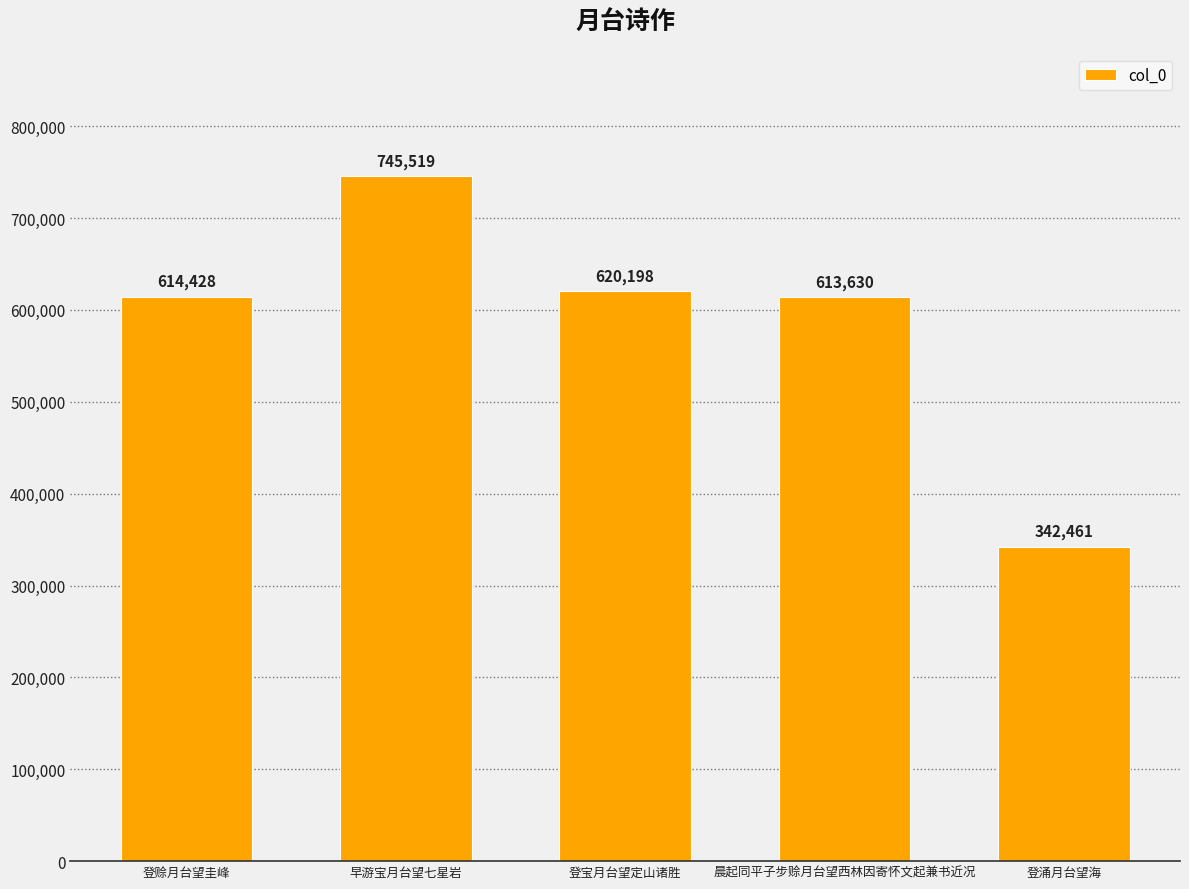

What is the sum of all values?

2936236